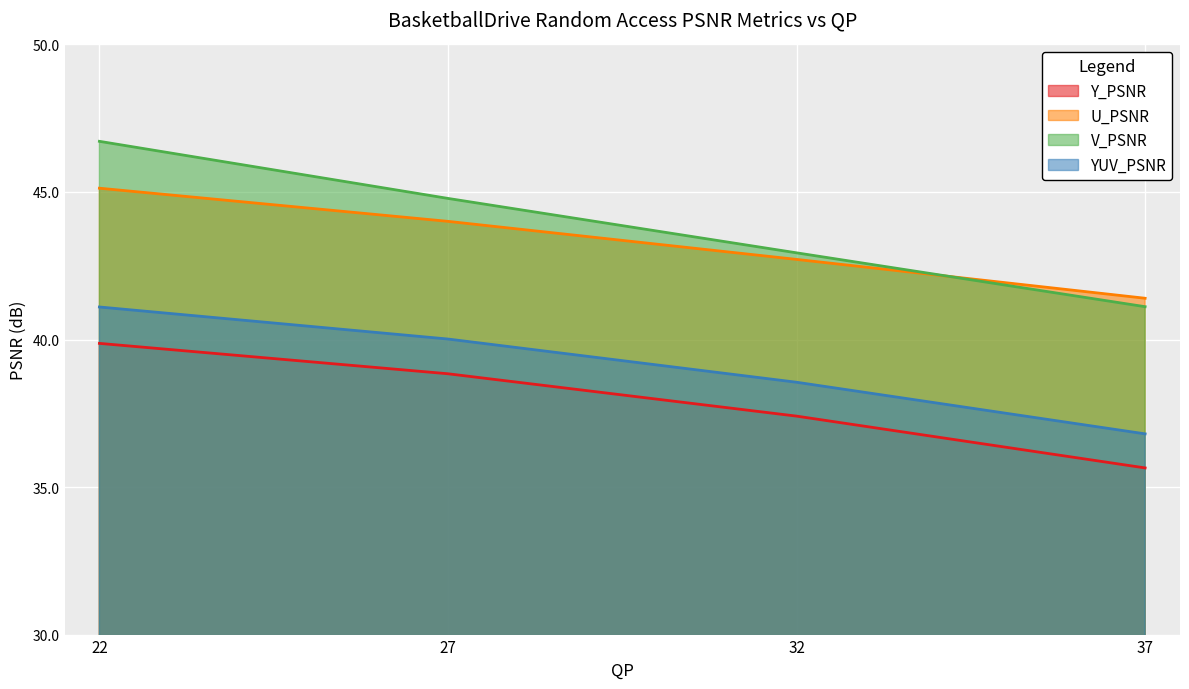

True or false: V_PSNR and U_PSNR cross at least once.

True